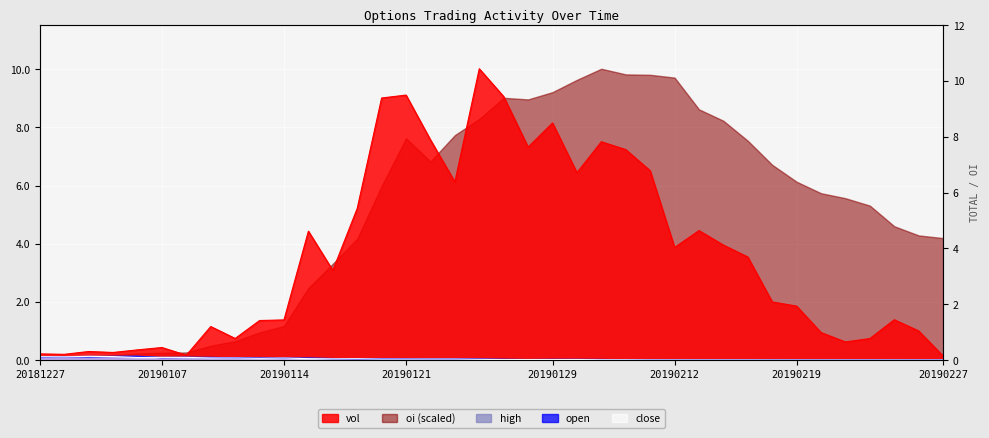

Which series has the widest spread of values?

vol